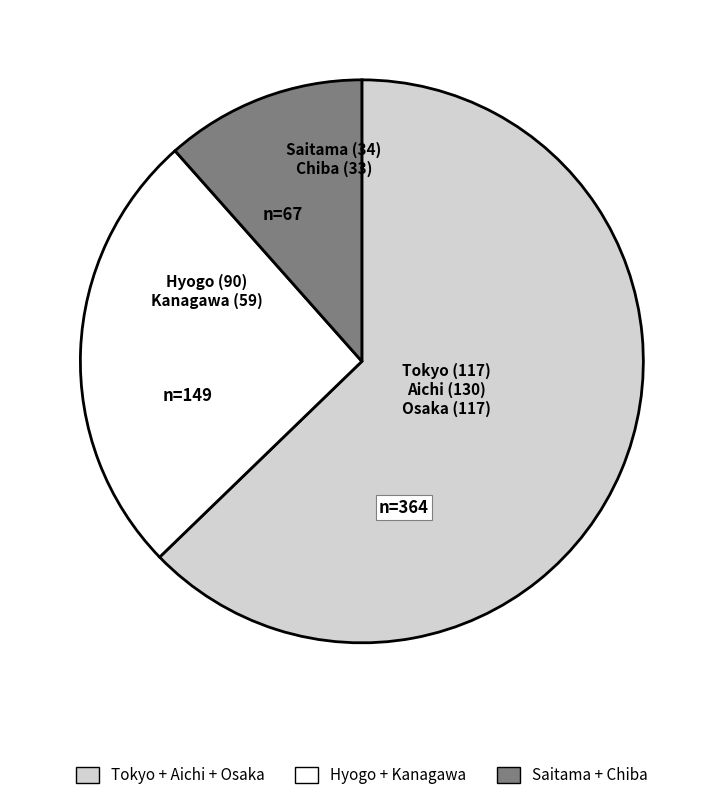

Is there a majority slice in this chart?

Yes